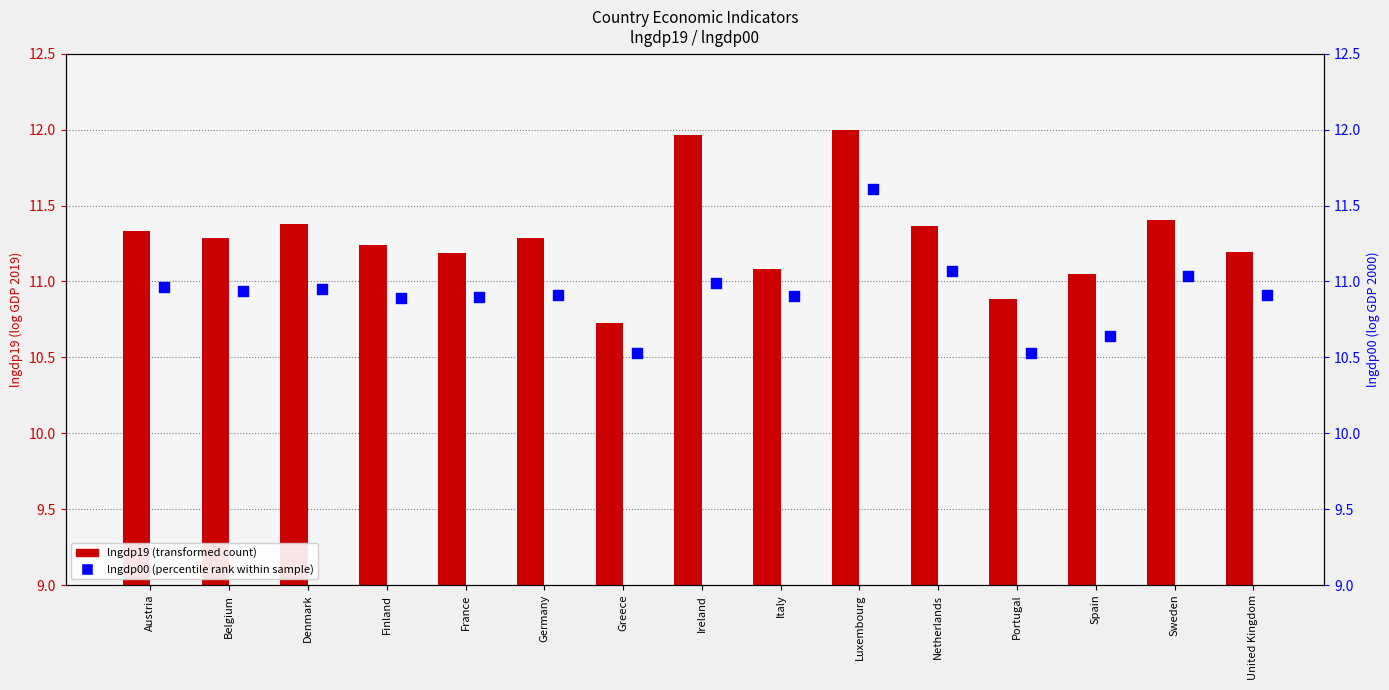

At which category is the sum across all series the highest?

Luxembourg